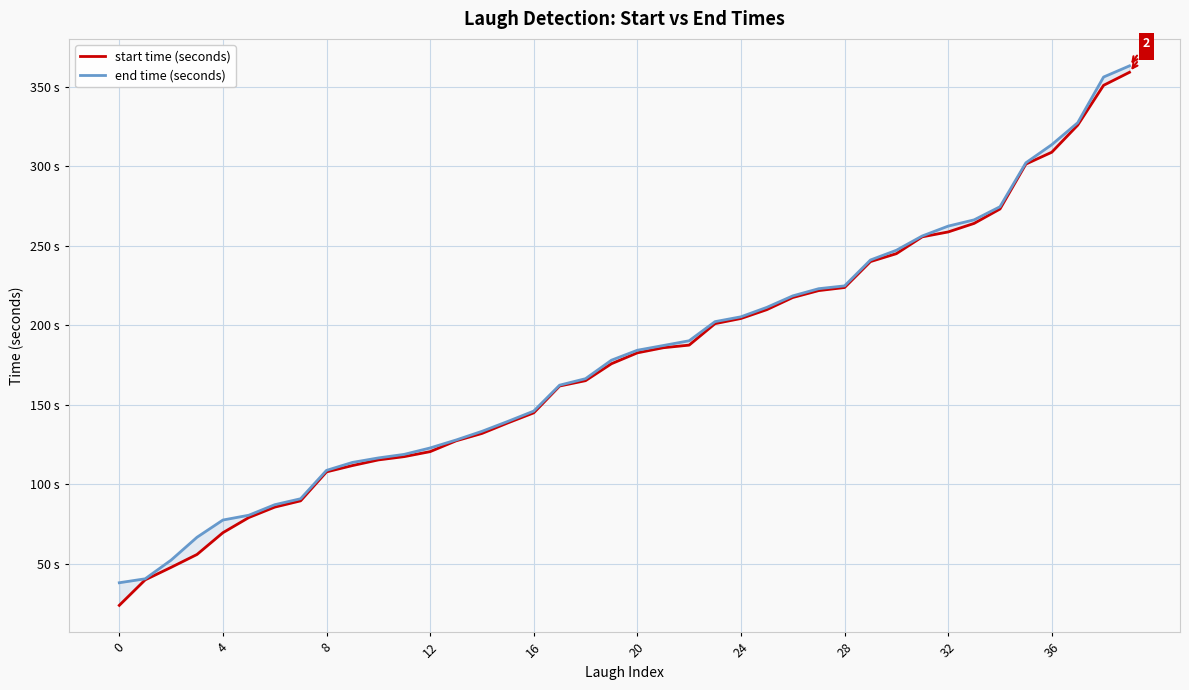

Does the chart have visible grid lines?

Yes